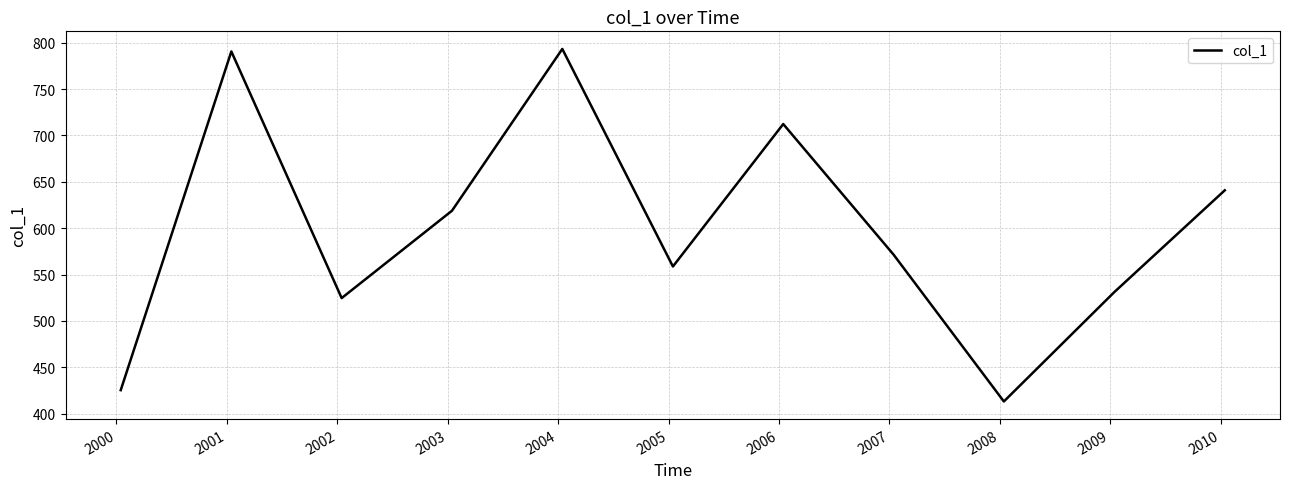

What is the greatest value displayed?

793.2